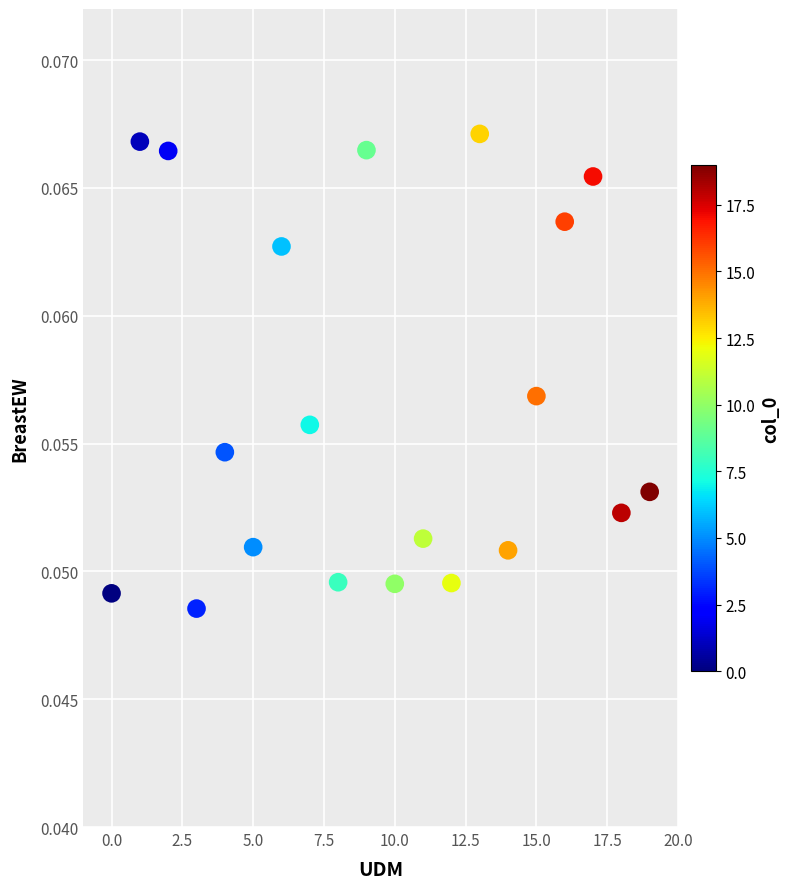

How many points are shown in the scatter plot?

20